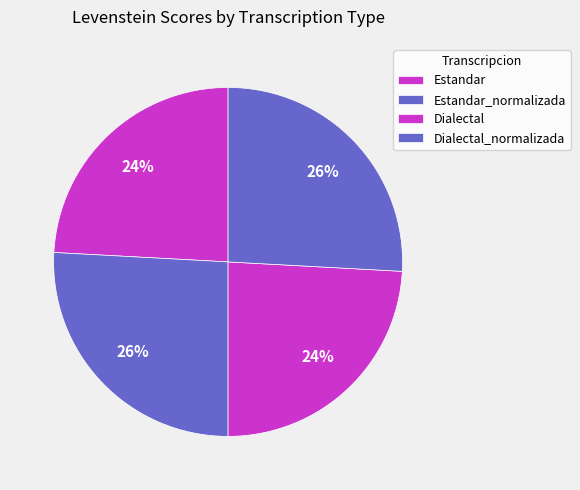

The Dialectal_normalizada slice represents 37% of the pie. True or false?

False